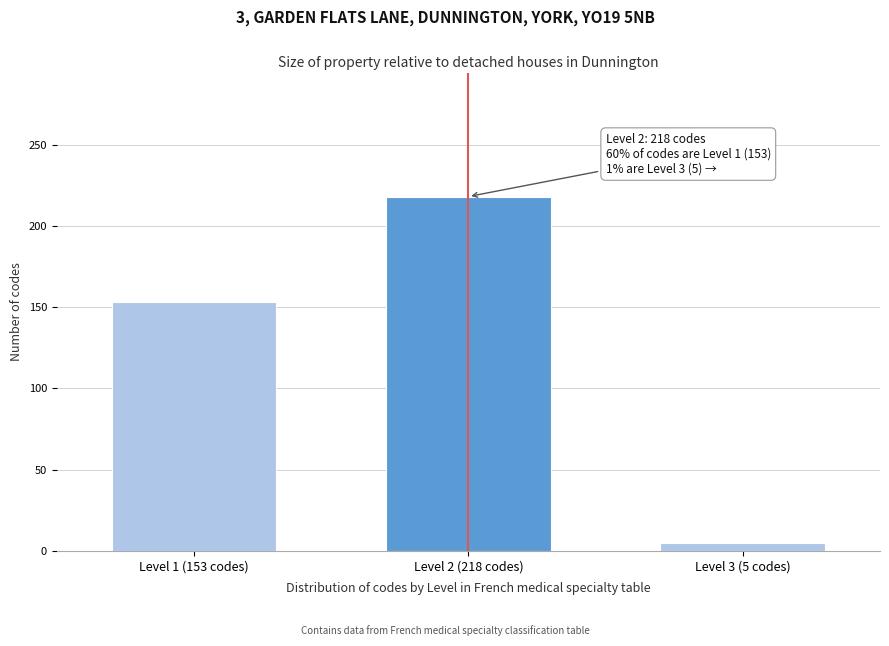

Reading right to left, list all the values displayed in this chart.

Level 3 (5 codes)=5	Level 2 (218 codes)=218	Level 1 (153 codes)=153